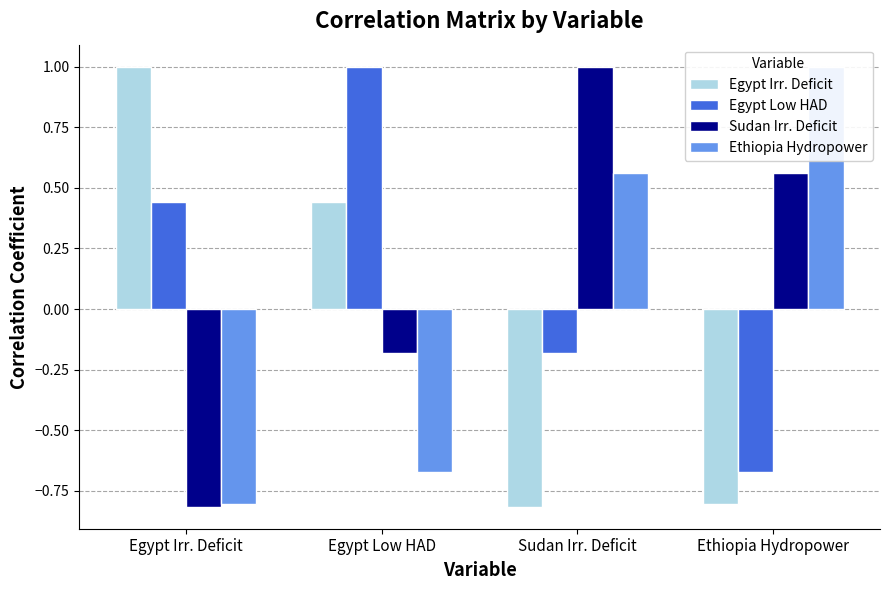

Which has a higher value, Egypt Low HAD or Ethiopia Hydropower?

Egypt Low HAD